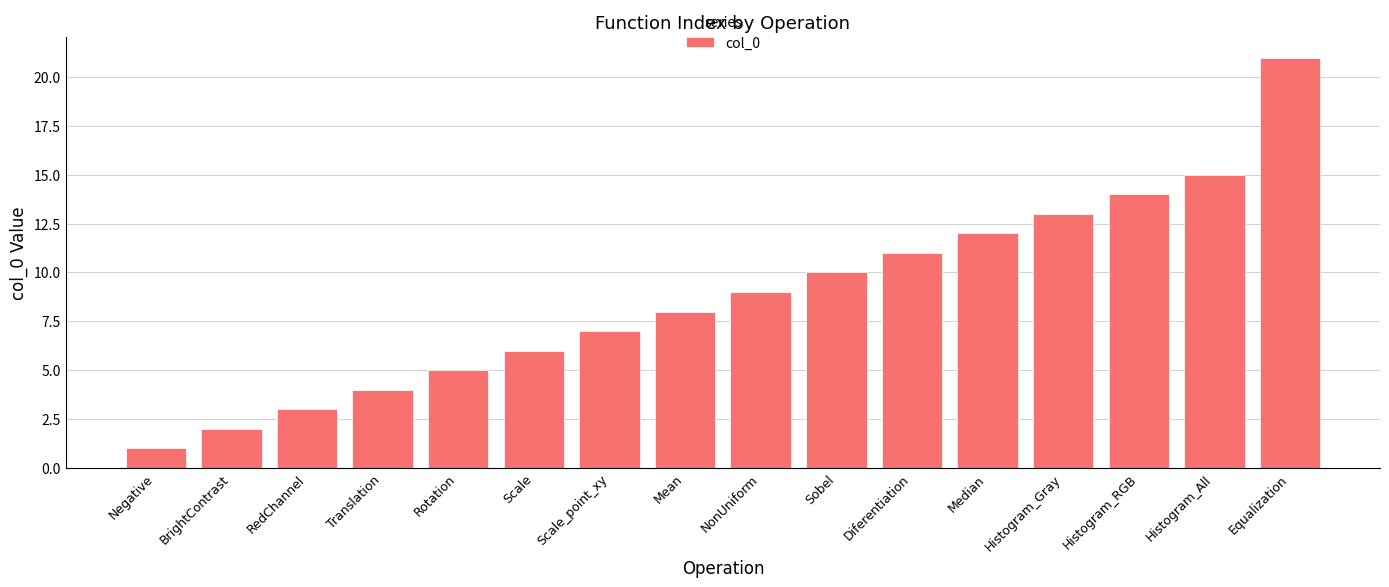

How many data points does each series have?

16